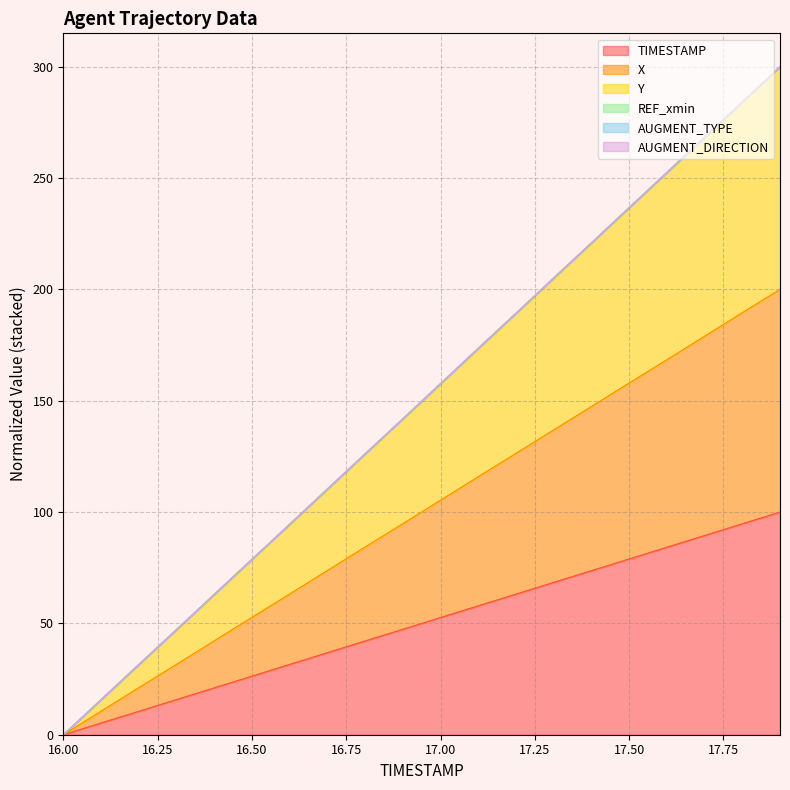

Between 16.3 and 17.7, which series saw the biggest shift?

Y